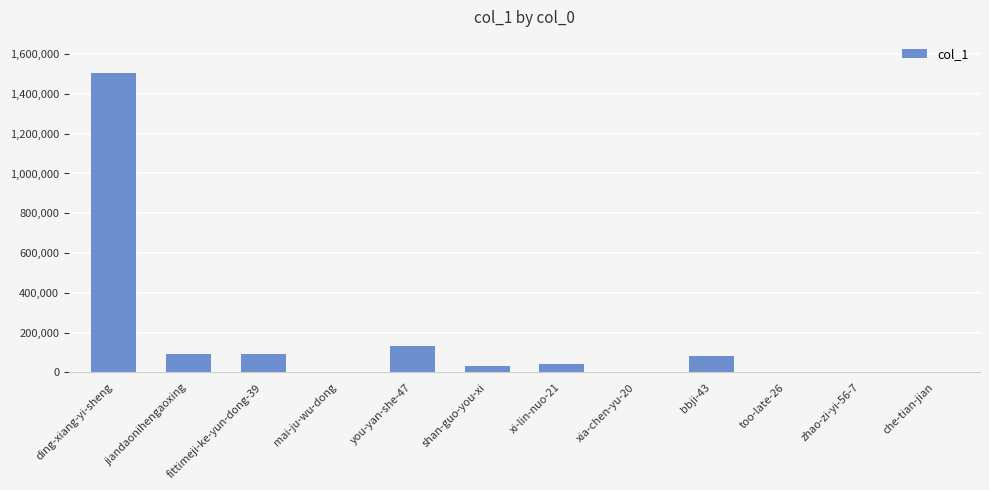

At which category does the chart reach its peak across all series?

ding-xiang-yi-sheng